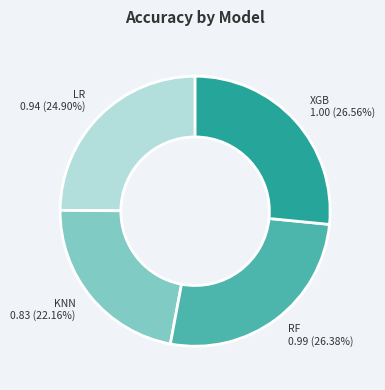

Does XGB account for over 50% of the chart?

No